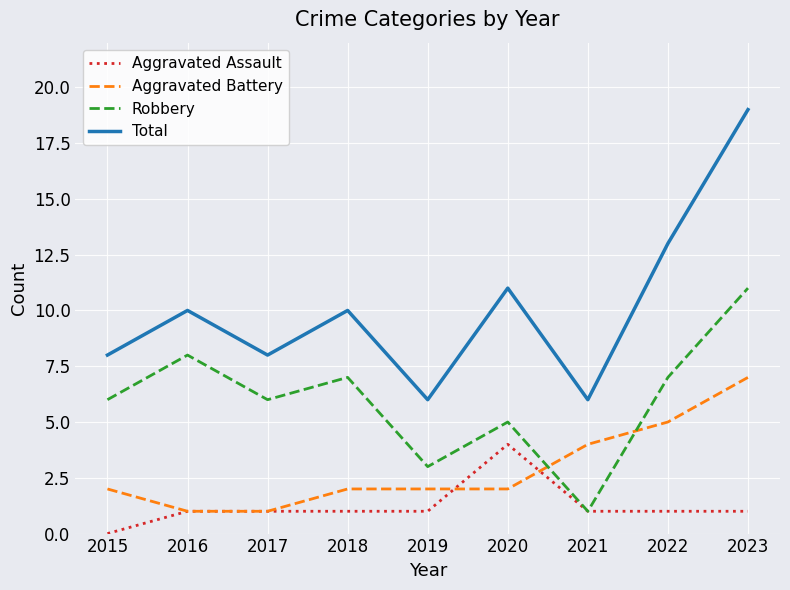

Is the value of Total at 2015 greater than the value of Aggravated Battery at 2022?

Yes